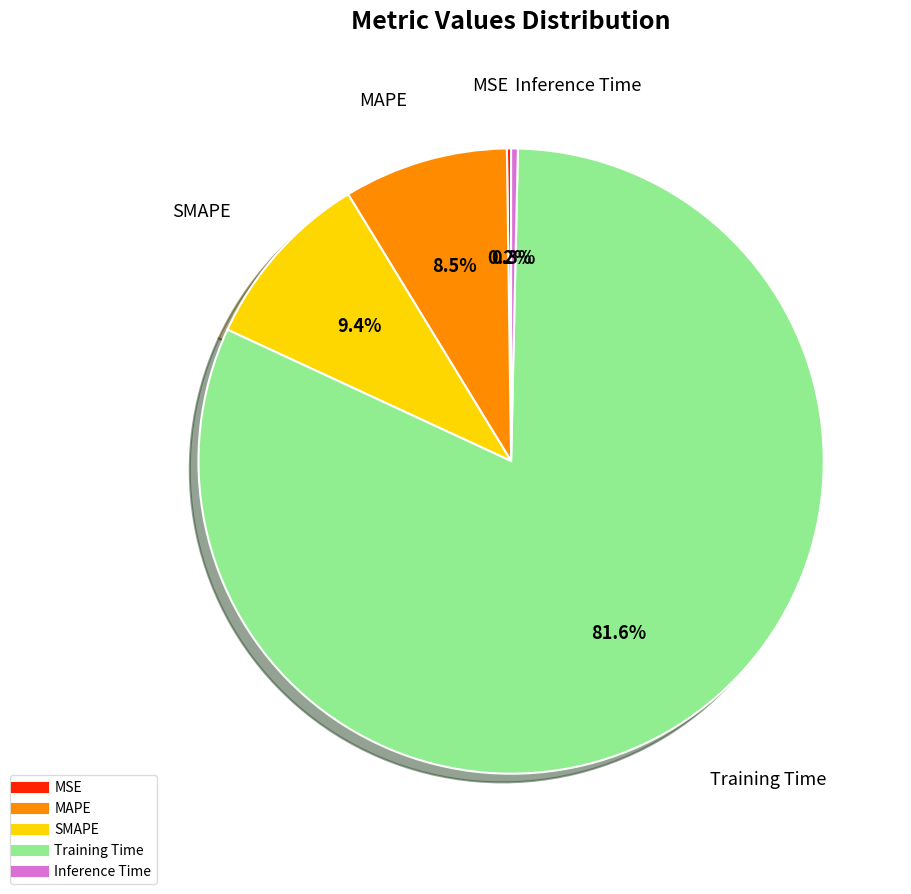

Which has a higher value, MAPE or SMAPE?

SMAPE